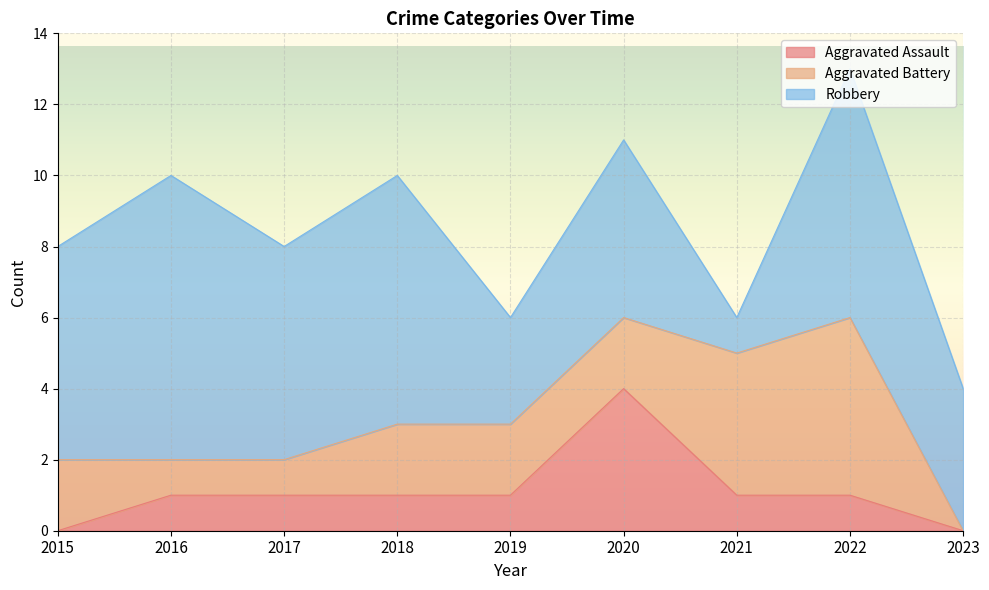

The Aggravated Assault series shows 0 at 2021. True or false?

False